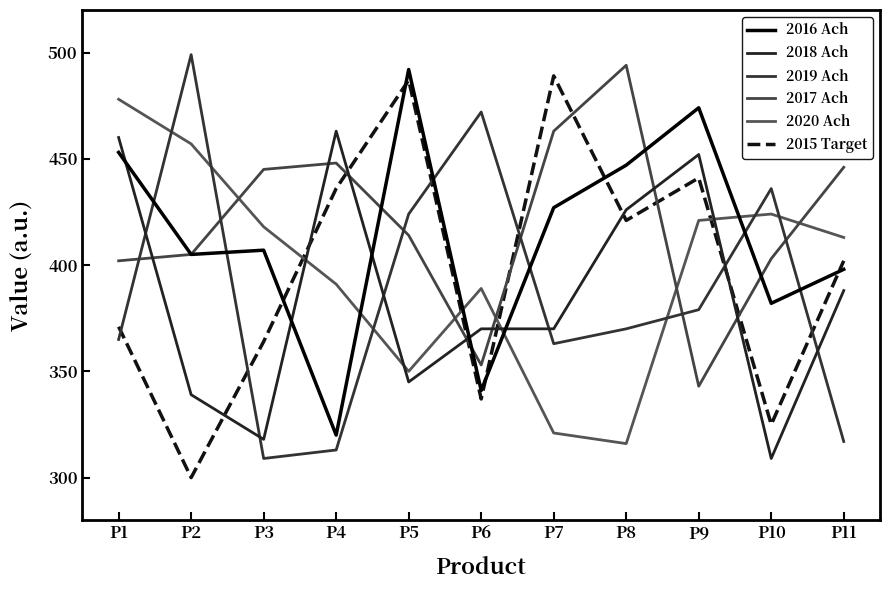

Where is the first local maximum for 2015 Target?

P5